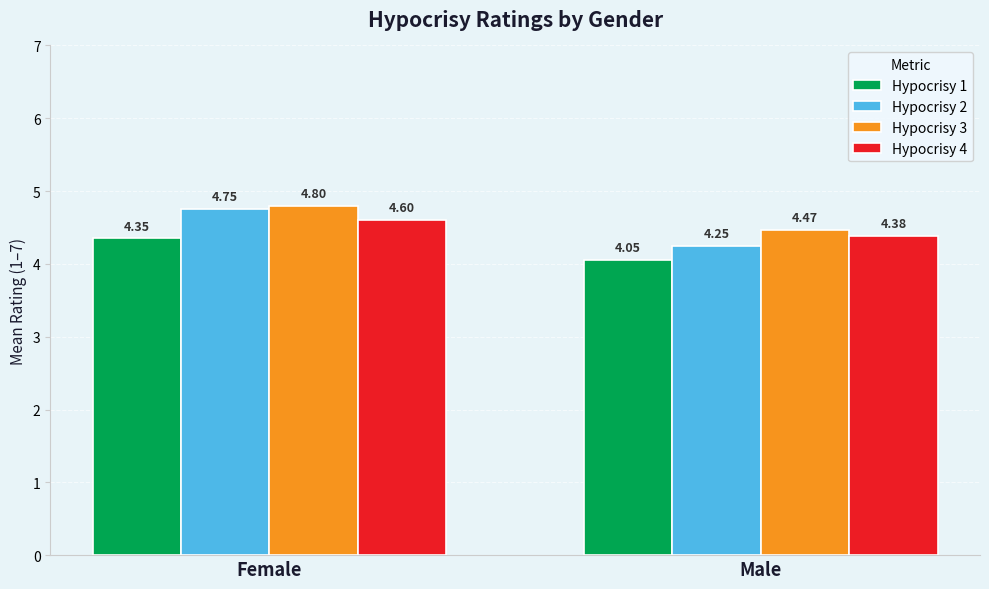

What is the spread (max minus min) of values at Male?

0.4